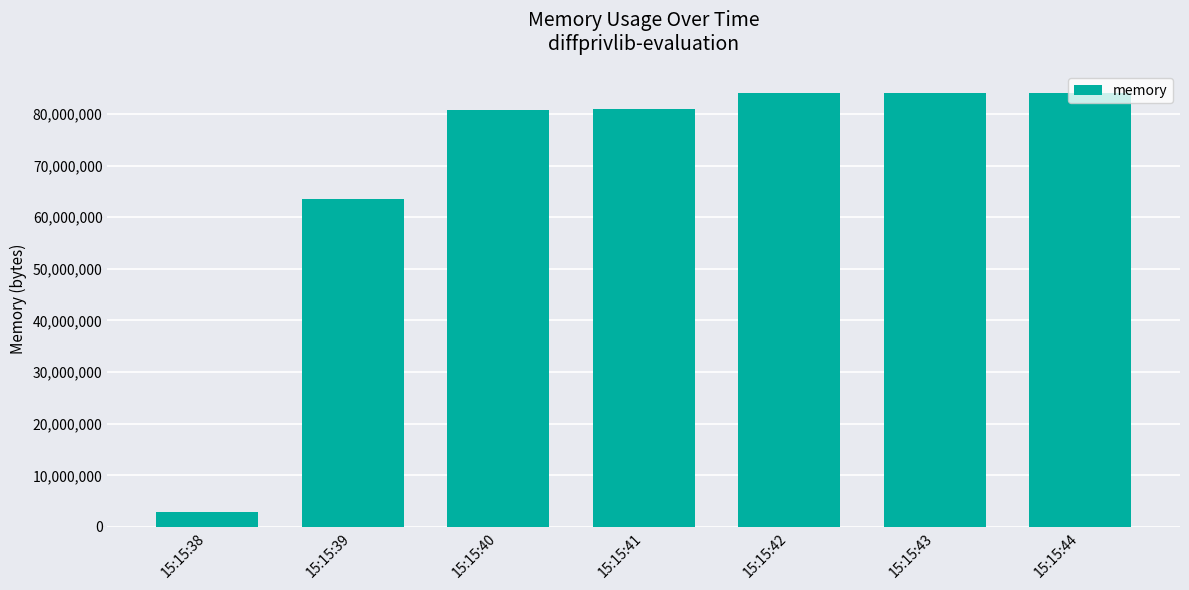

The chart shows a value of 140621180 at 15:15:43. True or false?

False